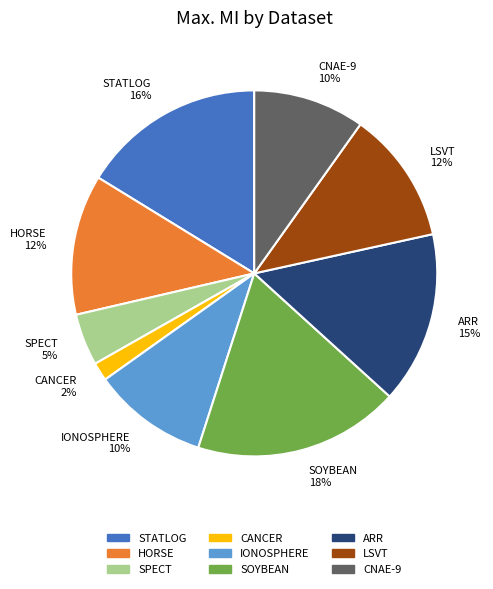

The ARR slice represents 15% of the pie. True or false?

True